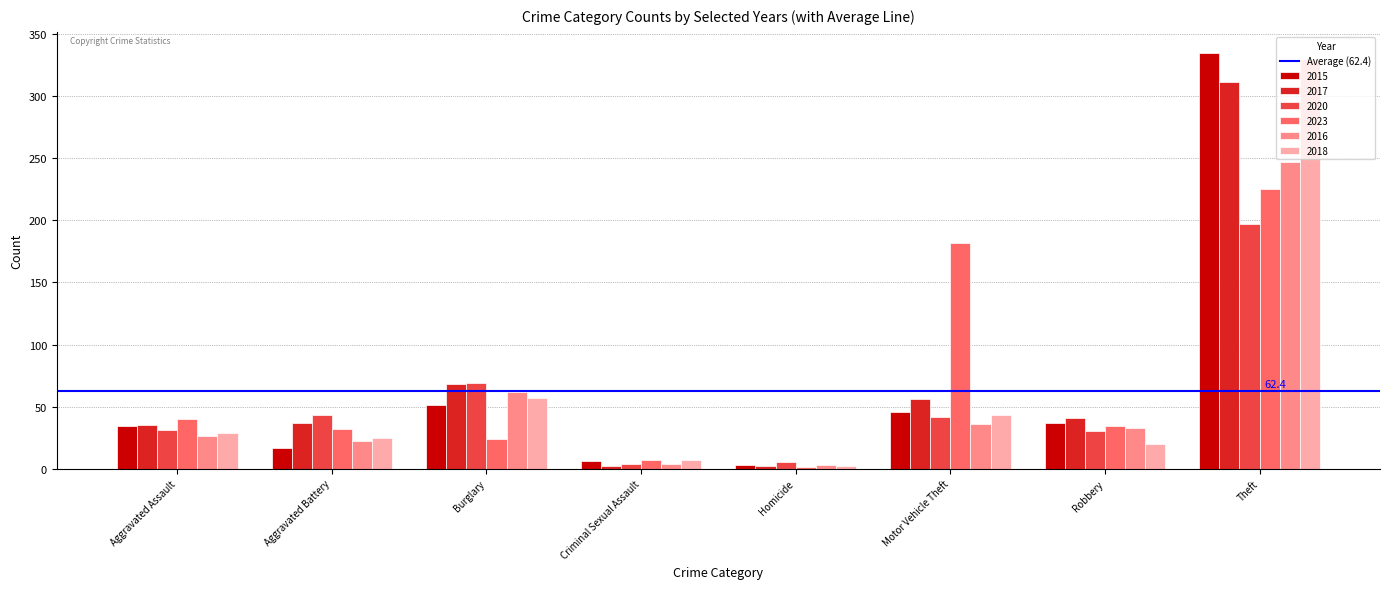

What is the total value across all series at Aggravated Assault?

195